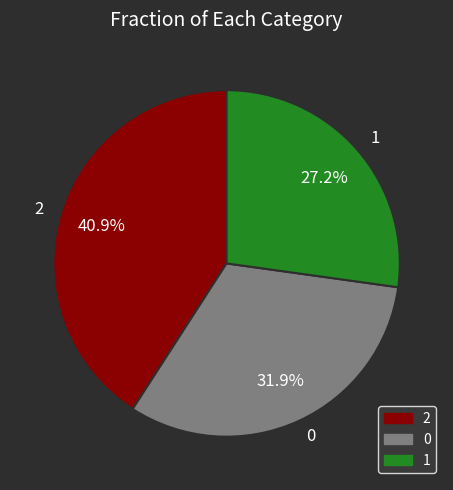

Count the number of slices in the pie.

3